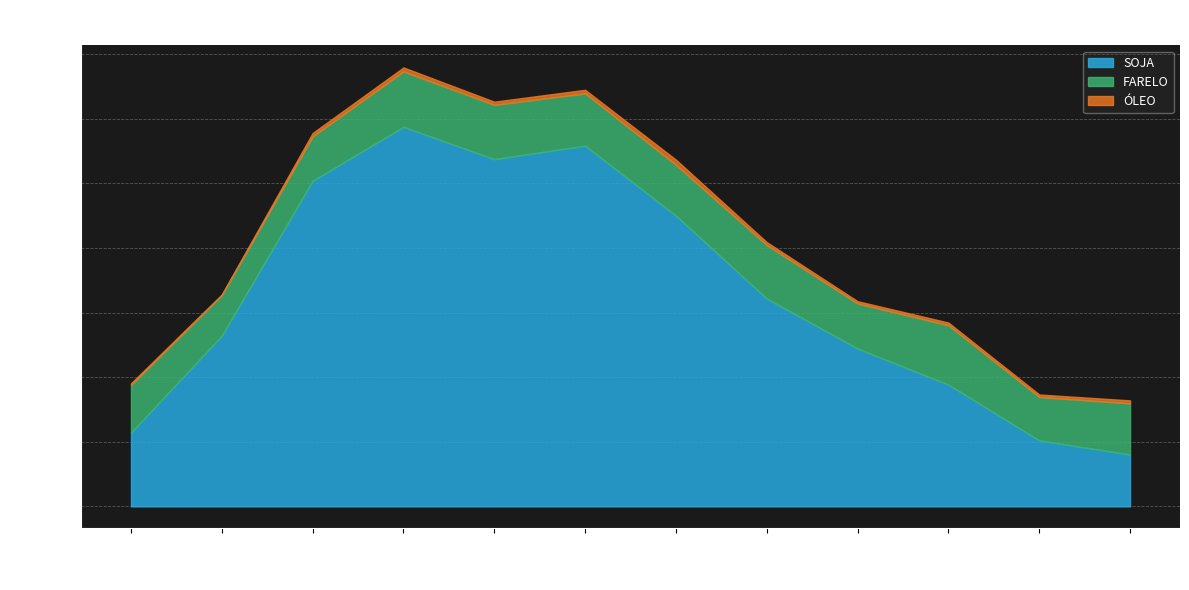

What are all the series names shown in the legend?

SOJA, FARELO, ÓLEO